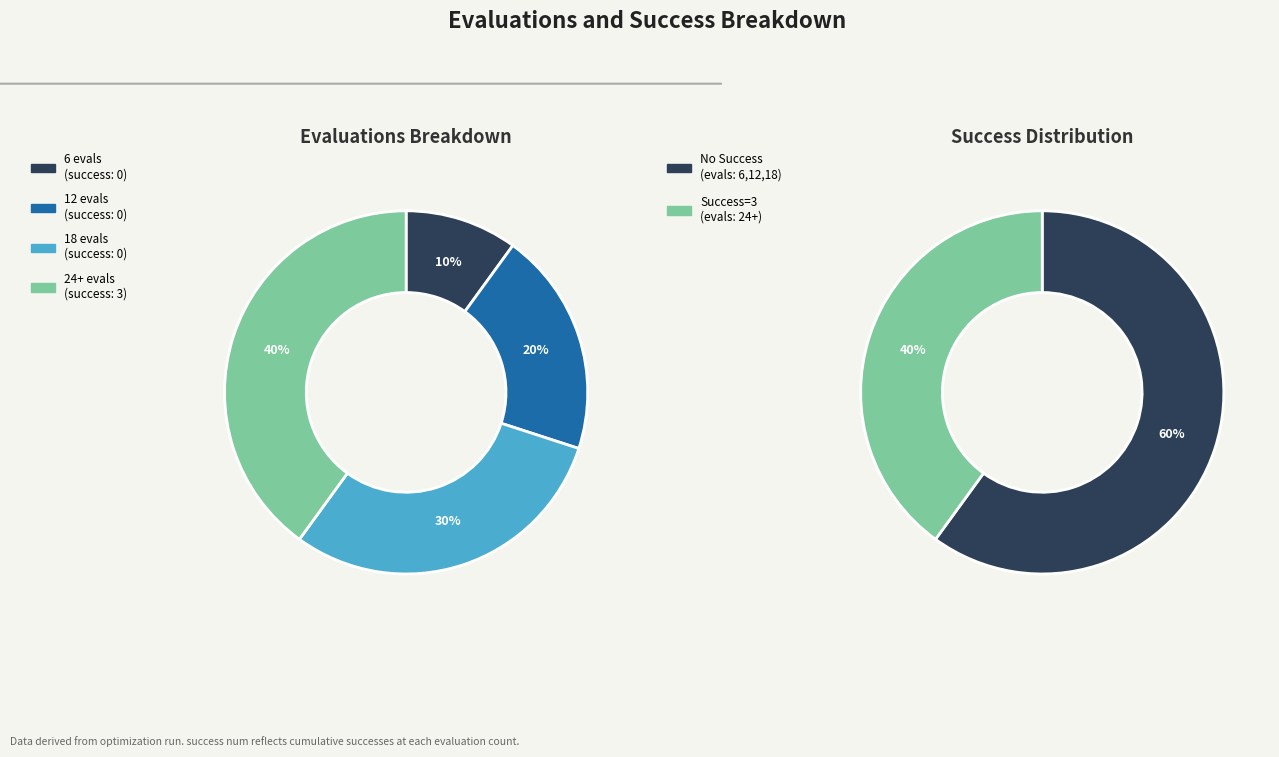

Does 0 account for over 50% of the chart?

No